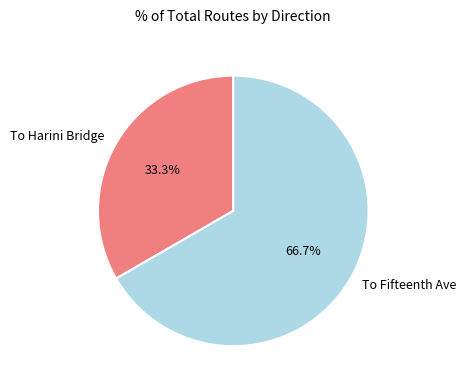

Which slice is the smallest?

To Harini Bridge